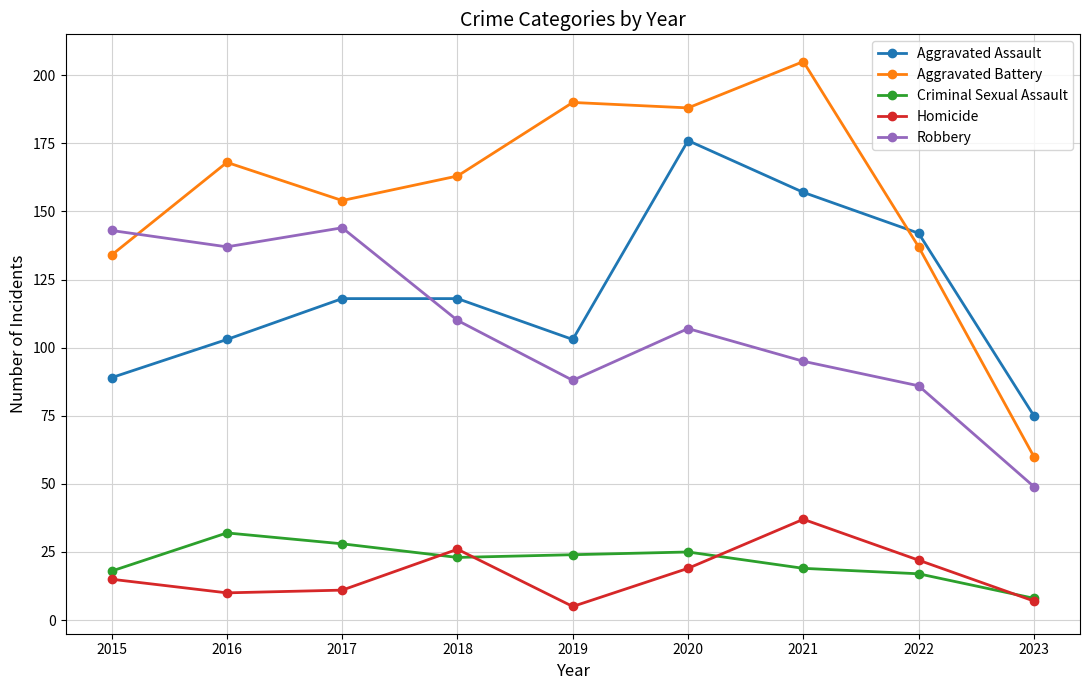

What is the difference between the highest and lowest values at 2023?

68